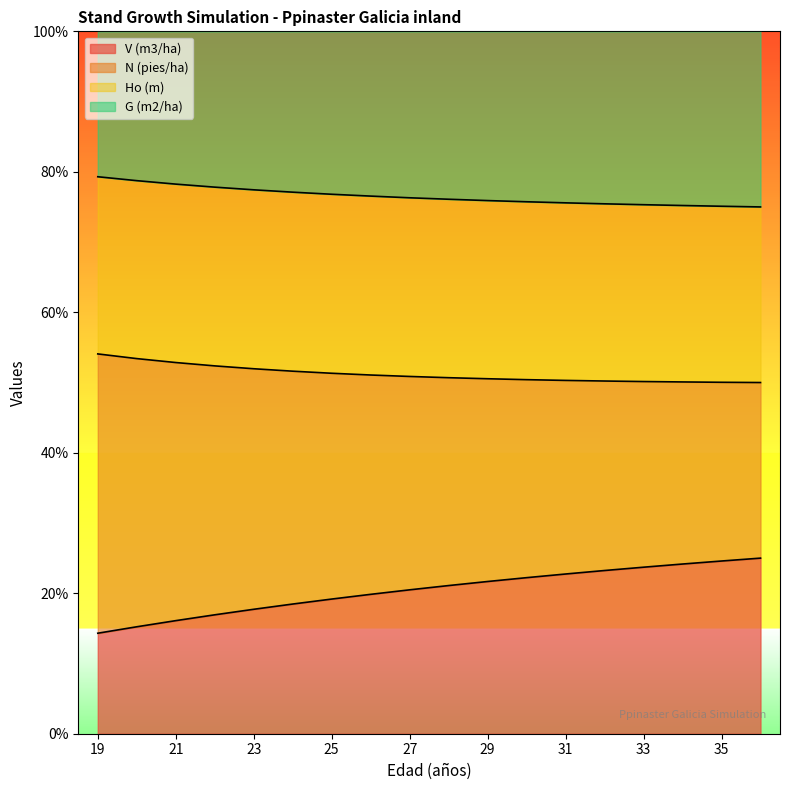

Where does the Ho (m) series first go above 76?

19